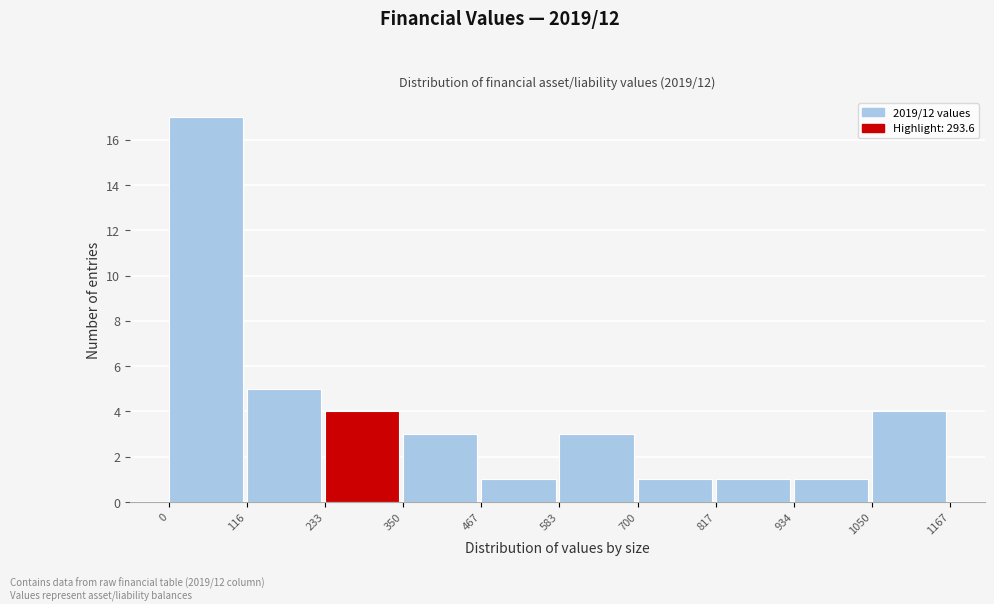

Which range on the x-axis has the tallest bar?

0 to 116